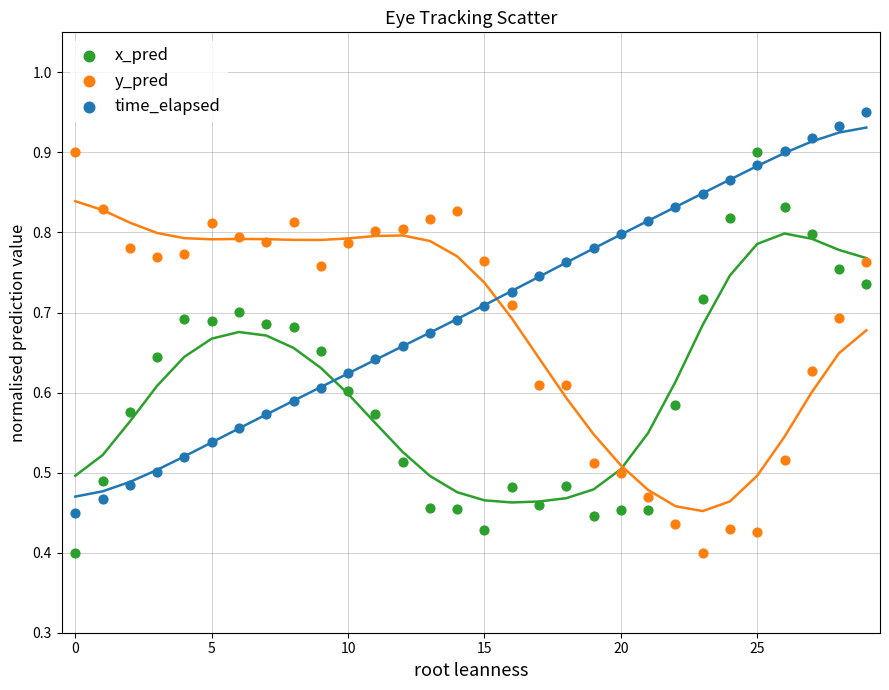

Which series reaches the maximum Y coordinate?

time_elapsed